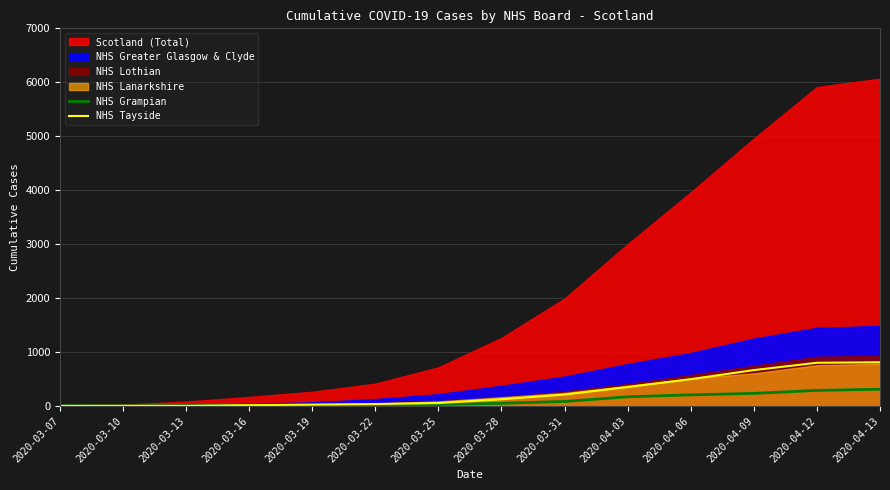

The value of NHS Tayside at 2020-04-12 is 803. True or false?

True